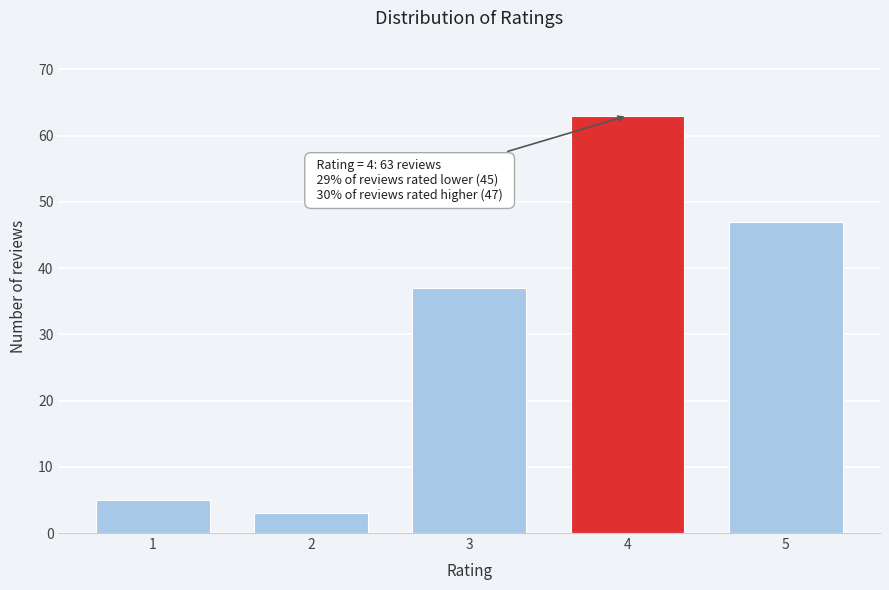

Reading left to right, transcribe all the data shown in this chart.

5	3	37	63	47